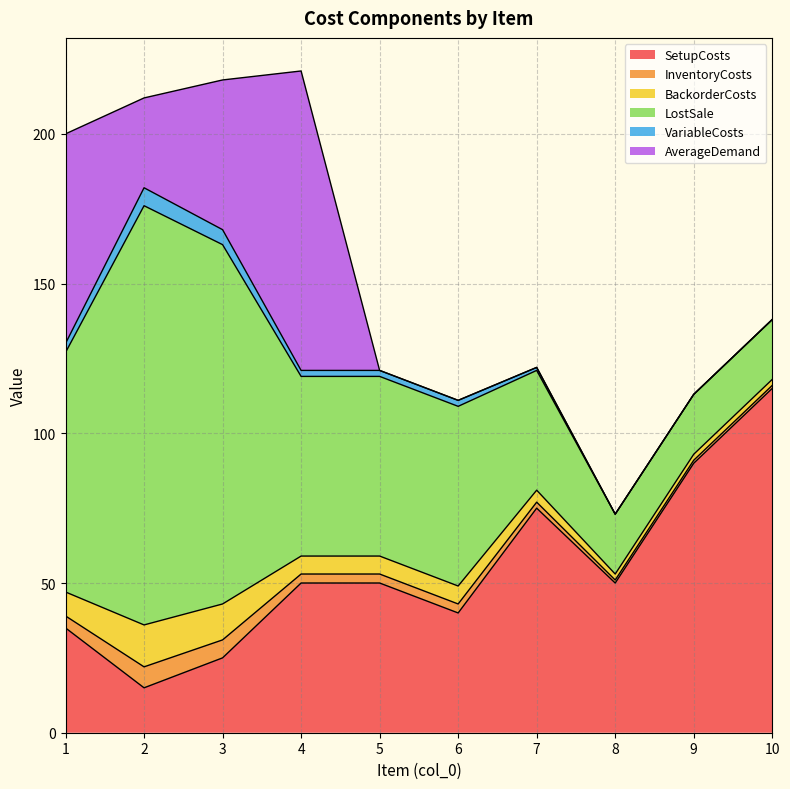

Which series changed the most between 3 and 5?

LostSale